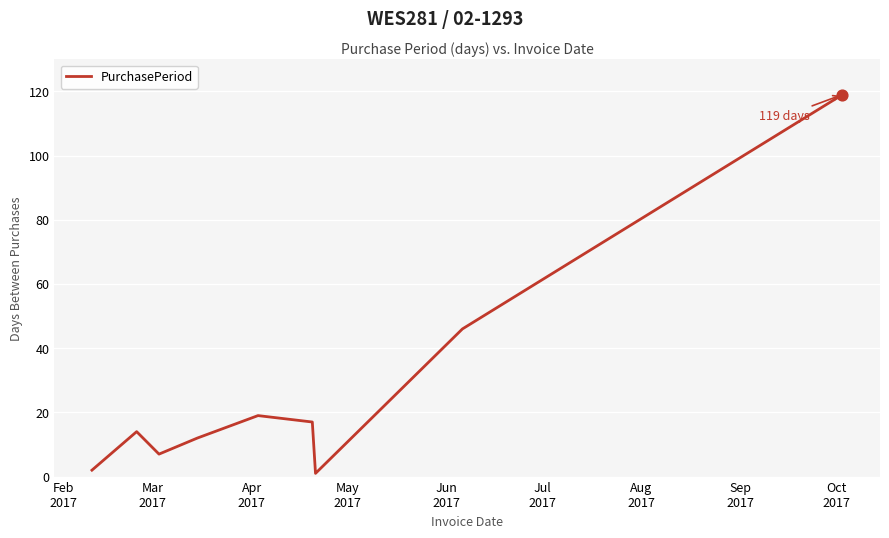

What is the maximum value shown in the chart?

119